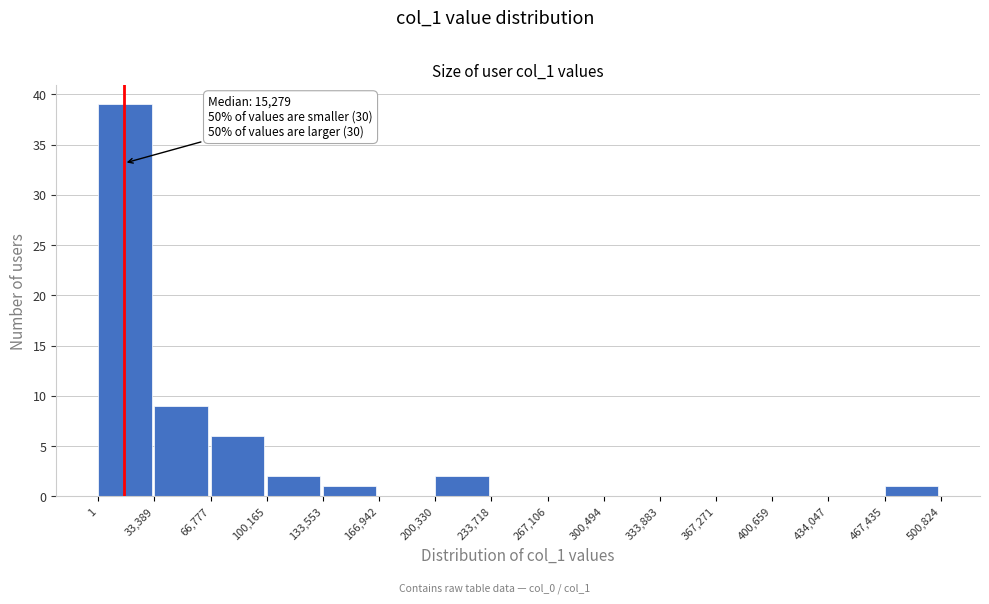

Over which range of the x-axis is the bar tallest?

1 to 33,389